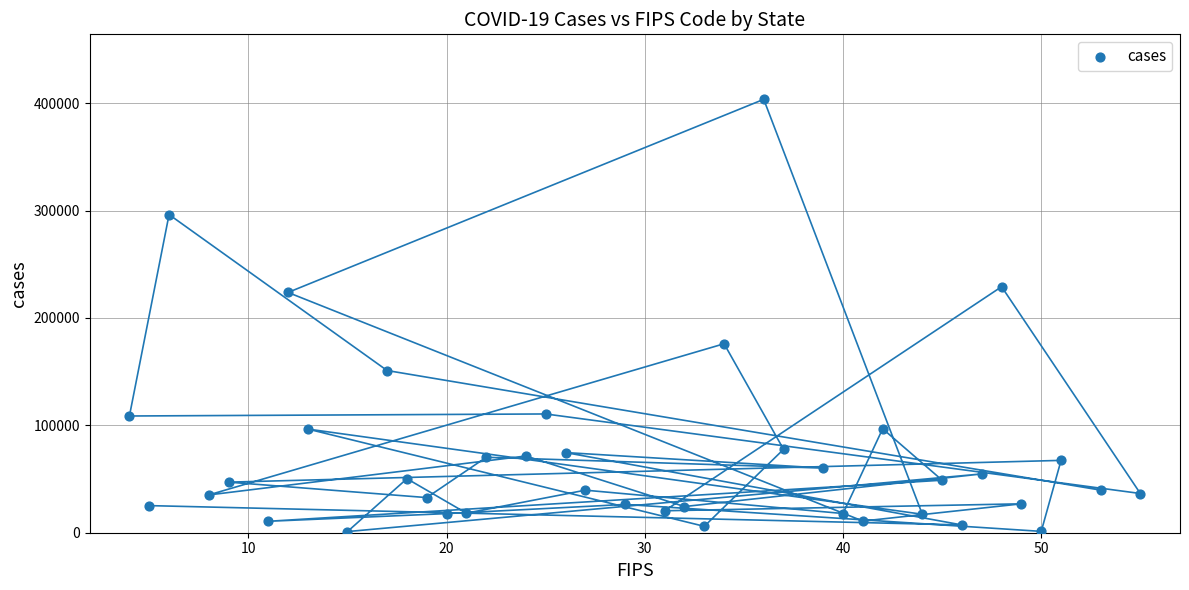

What Y value in the scatter plot is closest to 202347?

223775